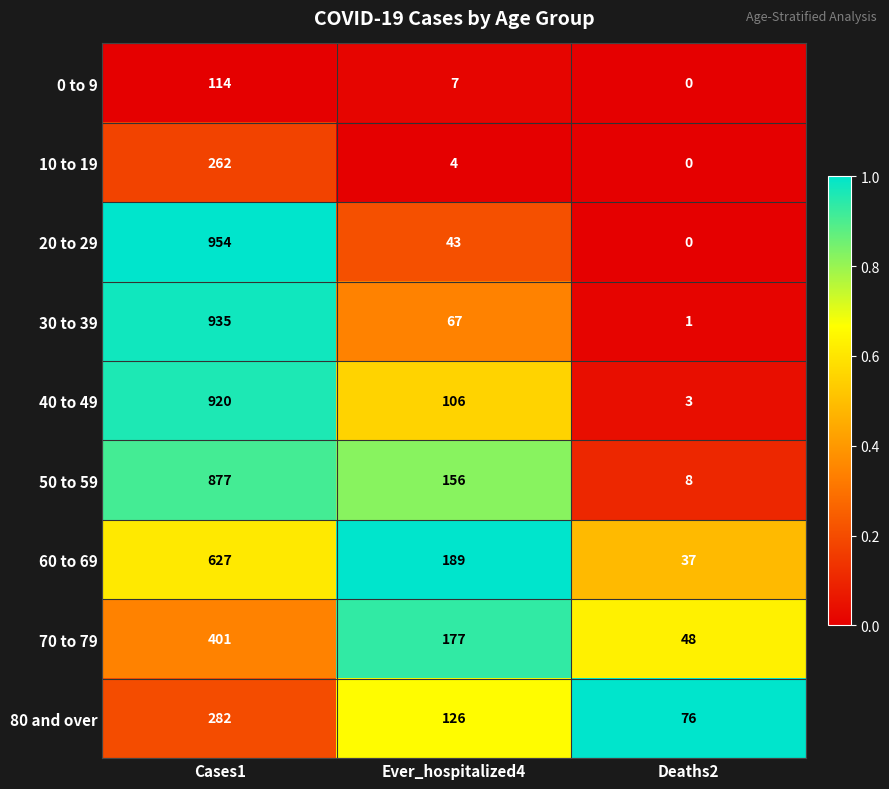

Reading right to left, extract all data points from this chart.

0 to 9: 0	7	114
10 to 19: 0	4	262
20 to 29: 0	43	954
30 to 39: 1	67	935
40 to 49: 3	106	920
50 to 59: 8	156	877
60 to 69: 37	189	627
70 to 79: 48	177	401
80 and over: 76	126	282